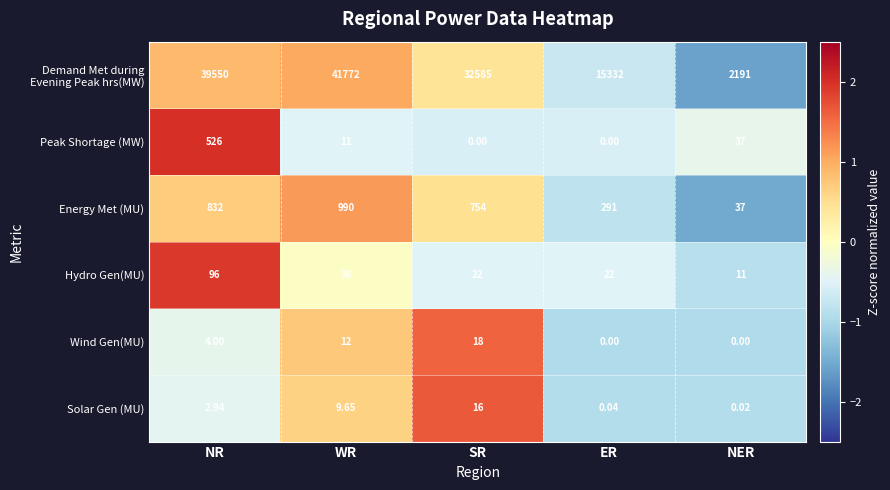

At which category is the sum across all series the highest?

WR